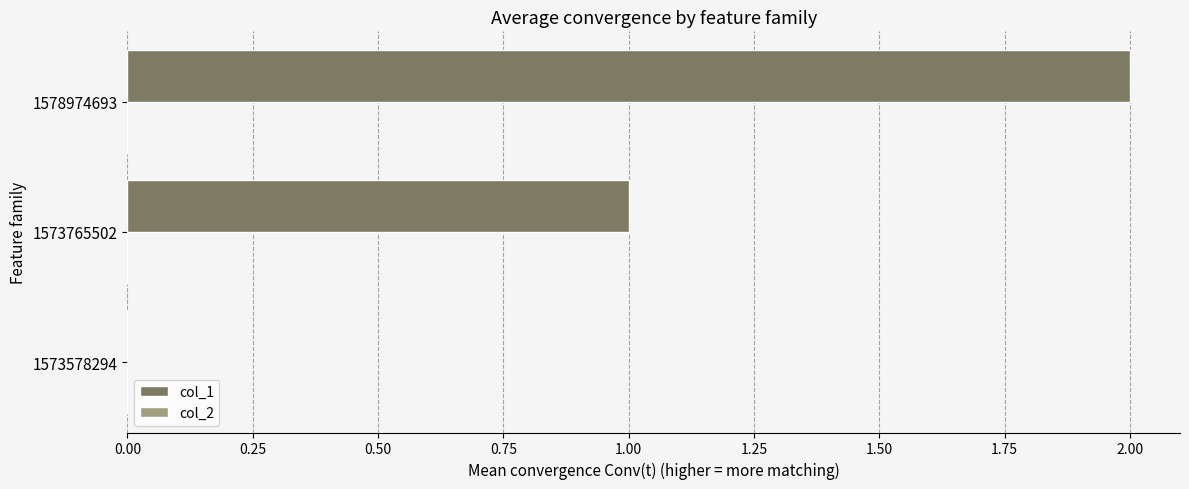

Which has a higher value, 1573765502 or 1573578294?

1573765502